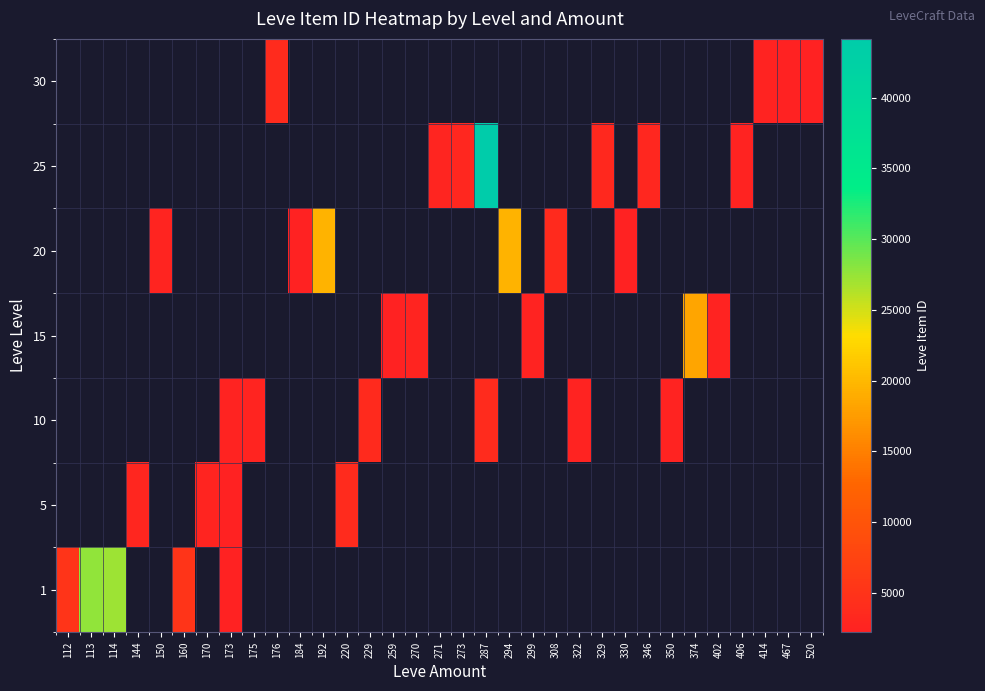

Count the number of data series in this chart.

7